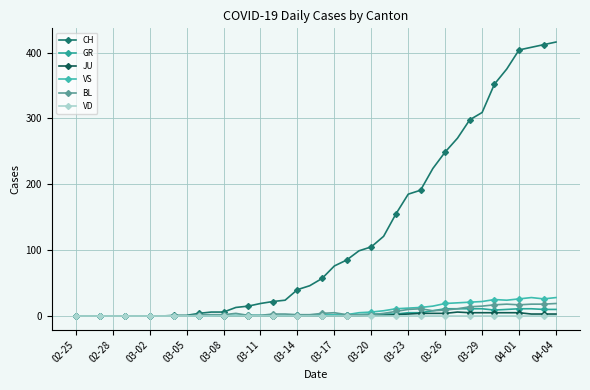

What is the maximum value for VS?

28